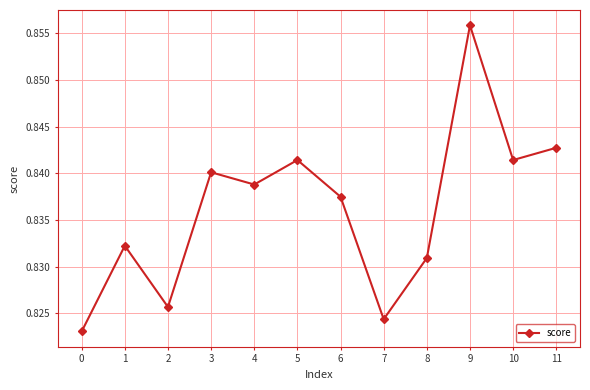

Is this an area chart (filled region under the line)?

No